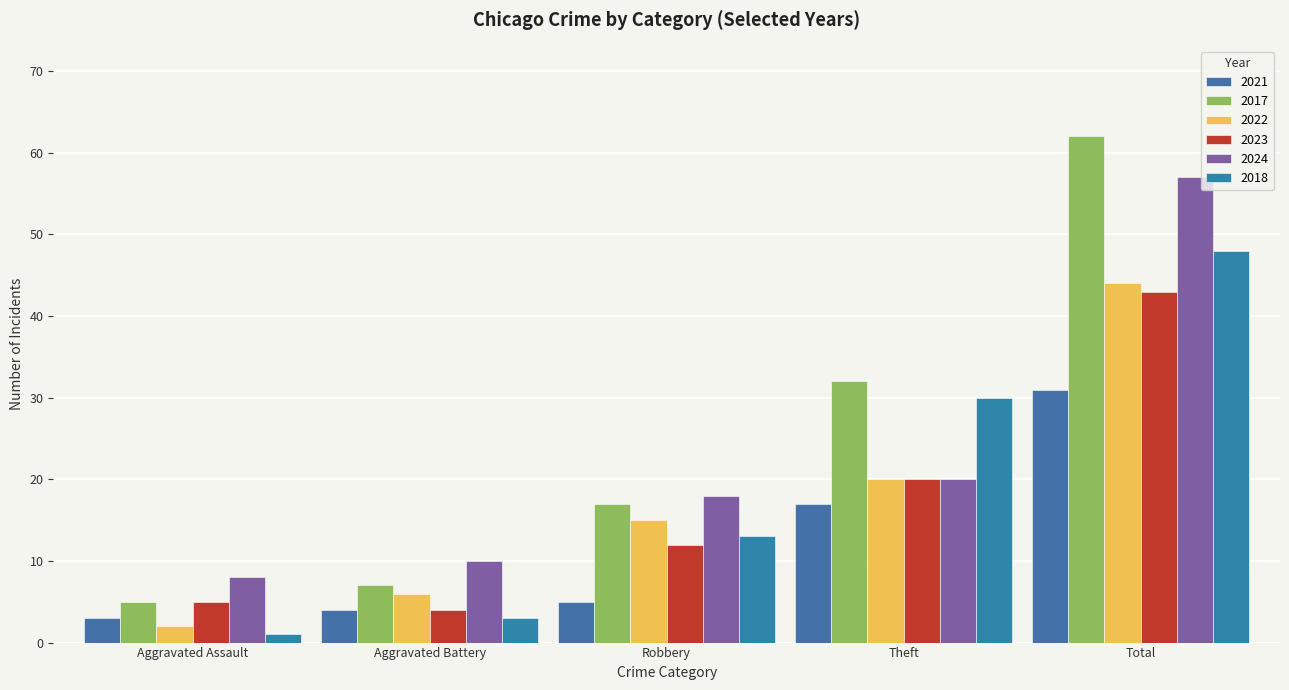

What is the average value of the 2018 series?

19